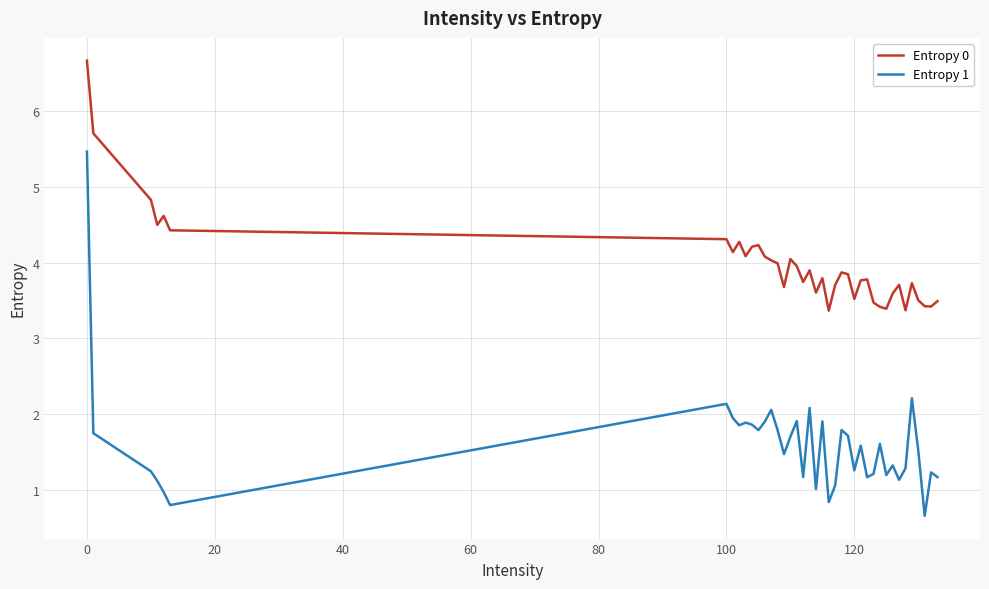

Which series has the largest total across all categories?

Entropy 0